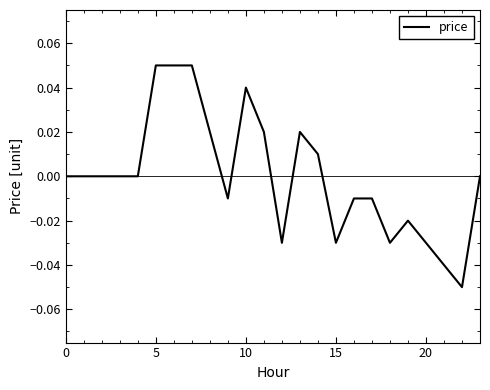

The chart shows a value of 0.0 at 0. True or false?

True